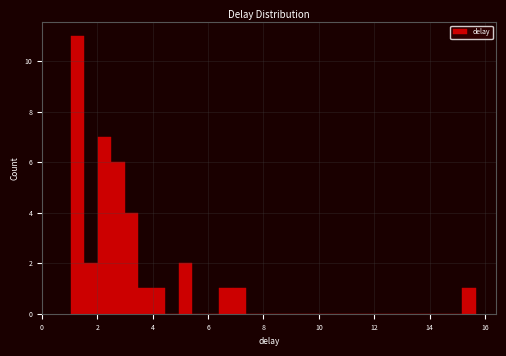

Around what value on the x-axis is the tallest bar? Give the approximate position of its centre, as read against the axis.

1.2